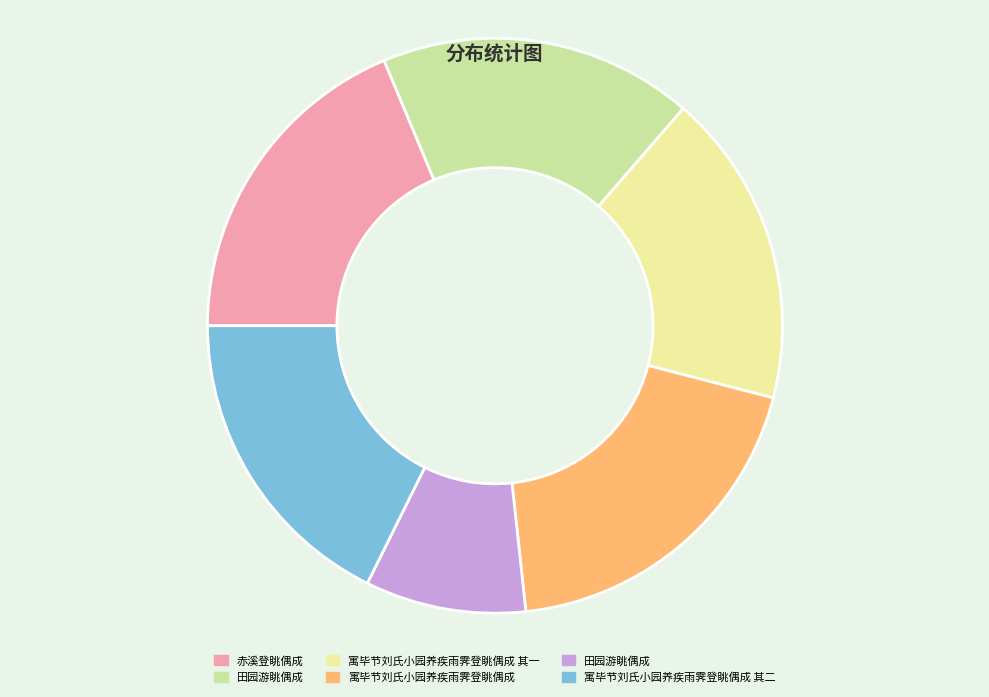

Does any single category account for the majority?

No